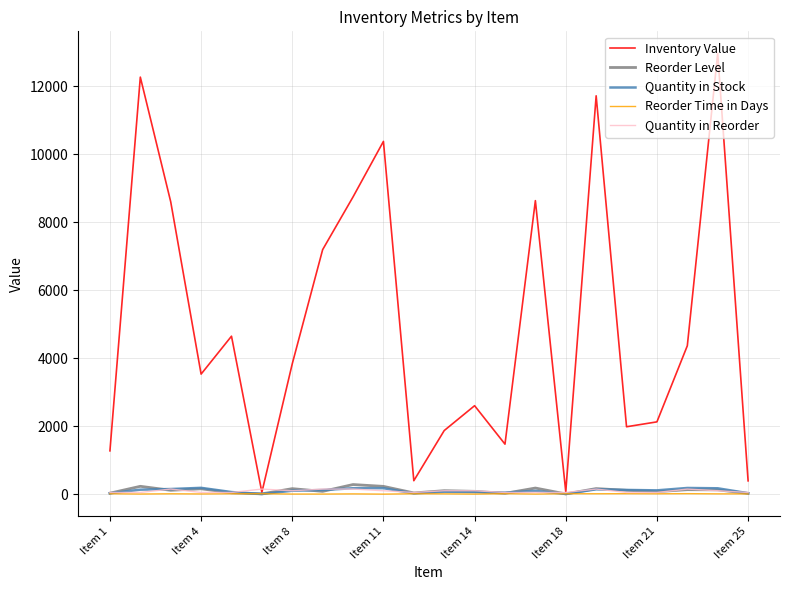

What is the sum of all Reorder Time in Days values?

197